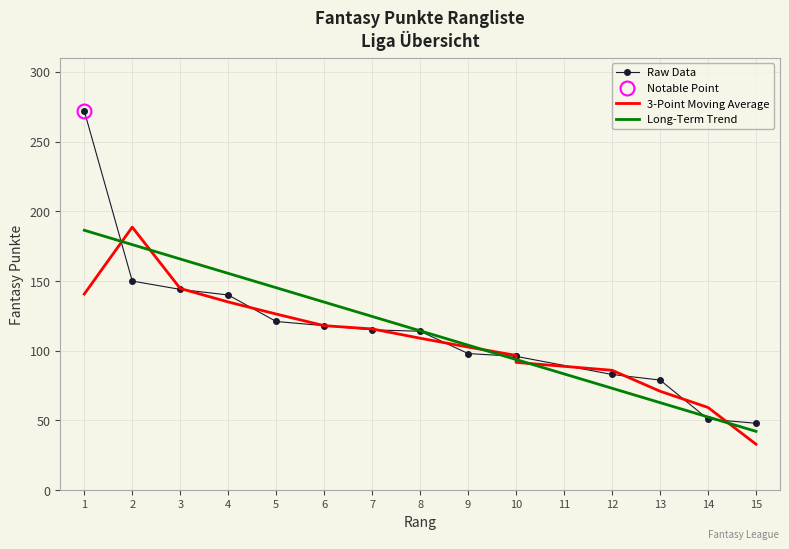

At 13, list the series in order from largest to smallest.

Raw Data, 3-Point Moving Average, Long-Term Trend